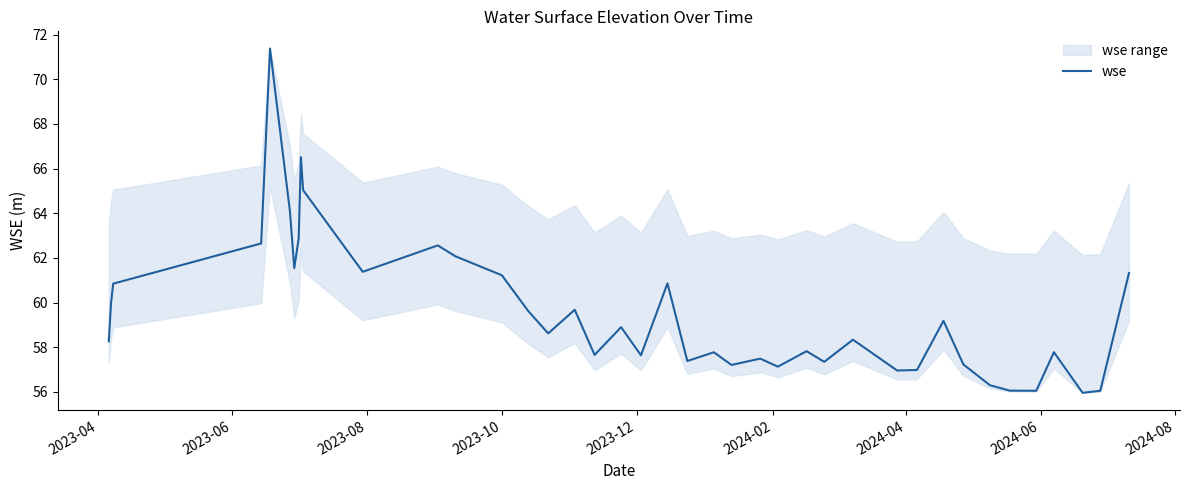

What is the average value?

59.6